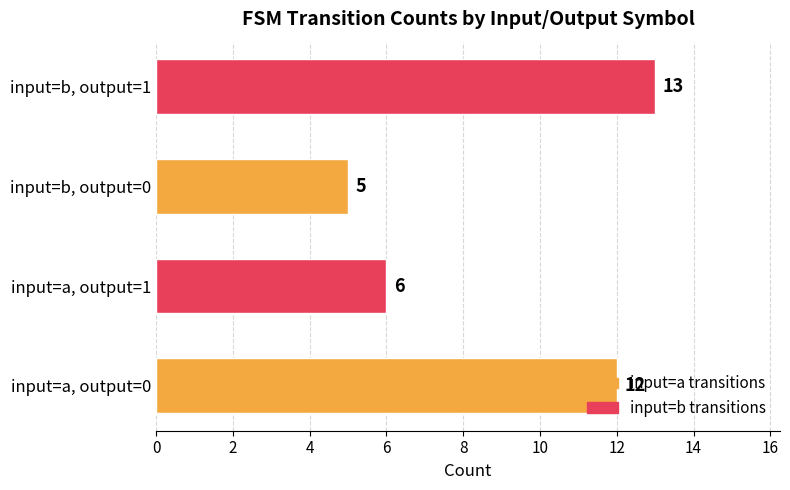

Rank the categories by value from lowest to highest.

input=b, output=0, input=a, output=1, input=a, output=0, input=b, output=1